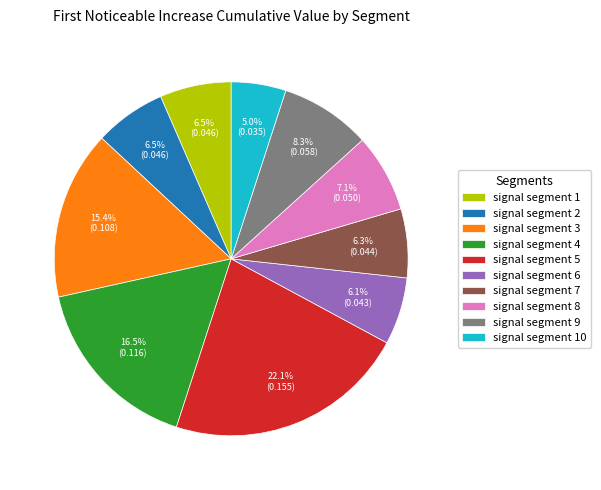

Between signal segment 1 and signal segment 10, which is larger?

signal segment 1